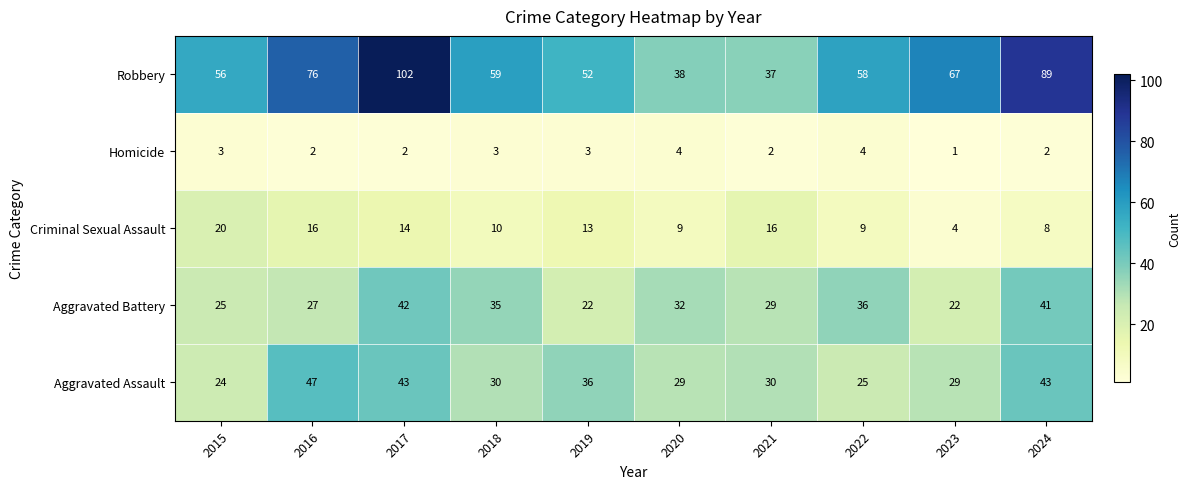

What is the sum of all Aggravated Battery values?

311